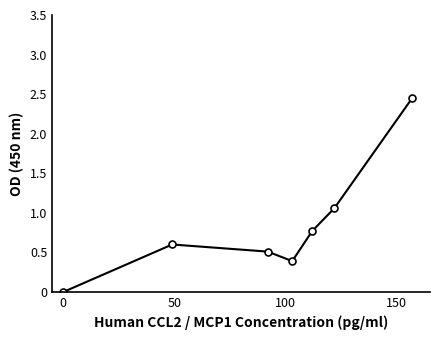

What is the value of the 2nd point from the left?

0.6